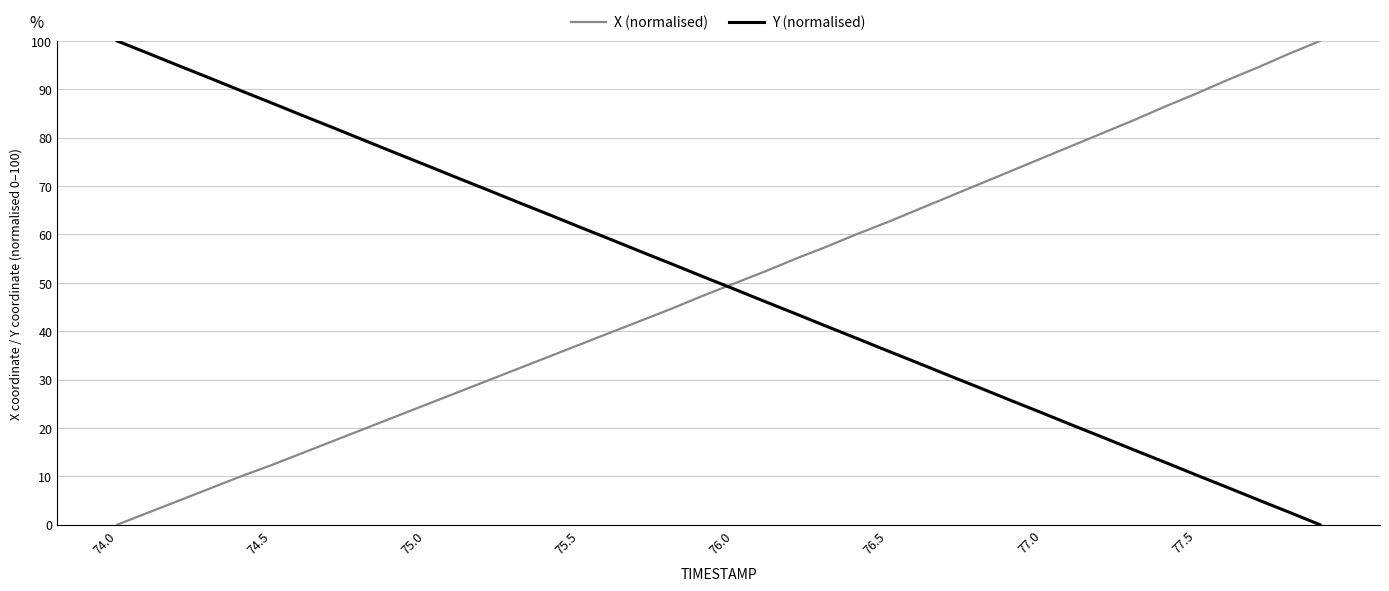

Which series ends up on top after the final intersection of Y (normalised) and X (normalised)?

X (normalised)